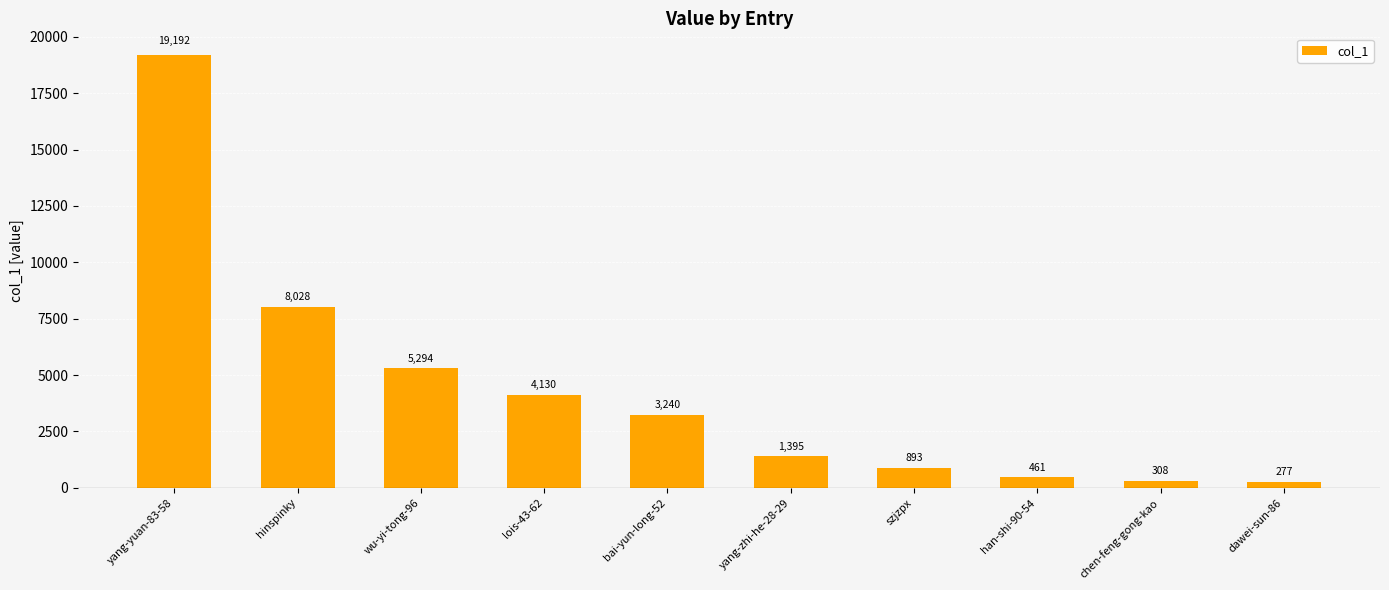

What is the label of the 5th bar from the right?

yang-zhi-he-28-29